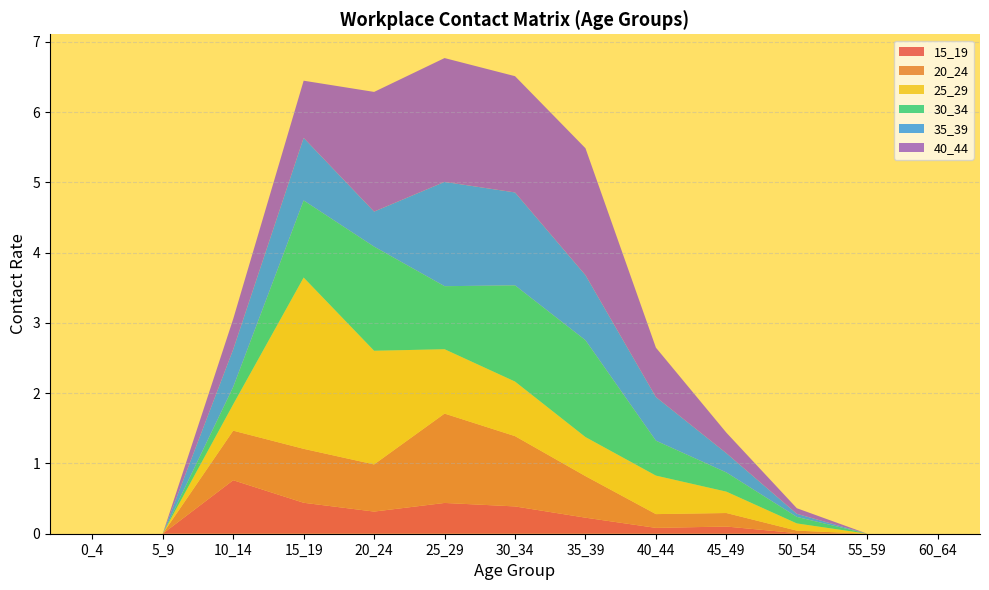

Reading left to right, list all the values displayed in this chart.

15_19: 0.0	0.0	0.8	0.4	0.3	0.4	0.4	0.2	0.1	0.1	0.0	0.0	0.0
20_24: 0.0	0.0	0.7	0.8	0.7	1.3	1.0	0.6	0.2	0.2	0.0	0.0	0.0
25_29: 0.0	0.0	0.4	2.4	1.6	0.9	0.8	0.6	0.5	0.3	0.1	0.0	0.0
30_34: 0.0	0.0	0.2	1.1	1.5	0.9	1.4	1.4	0.5	0.3	0.1	0.0	0.0
35_39: 0.0	0.0	0.5	0.9	0.5	1.5	1.3	0.9	0.6	0.3	0.0	0.0	0.0
40_44: 0.0	0.0	0.4	0.8	1.7	1.8	1.7	1.8	0.7	0.3	0.1	0.0	0.0